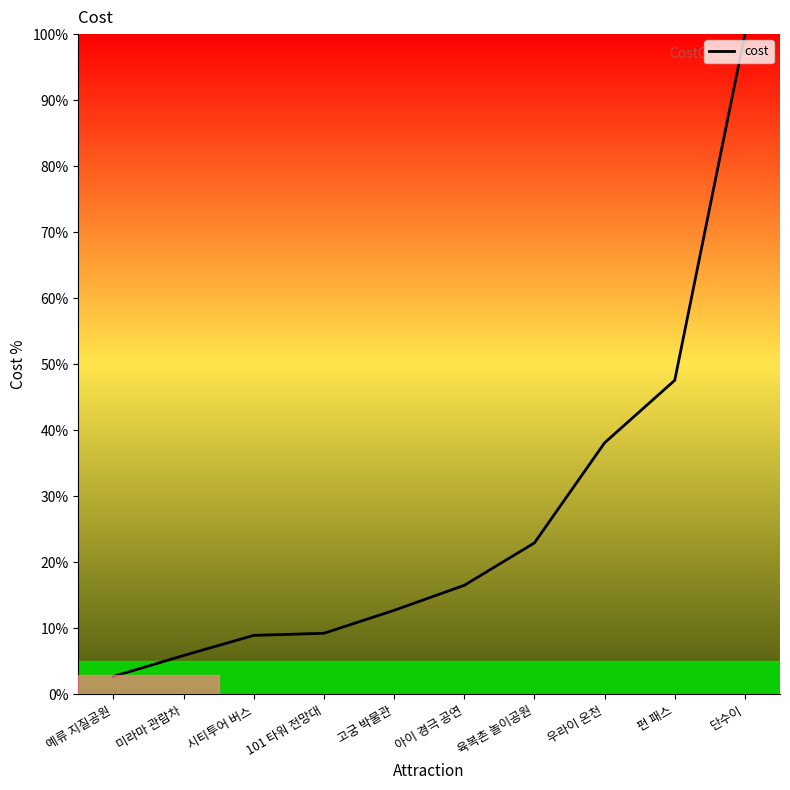

What position from the right is 우라이 온천?

3